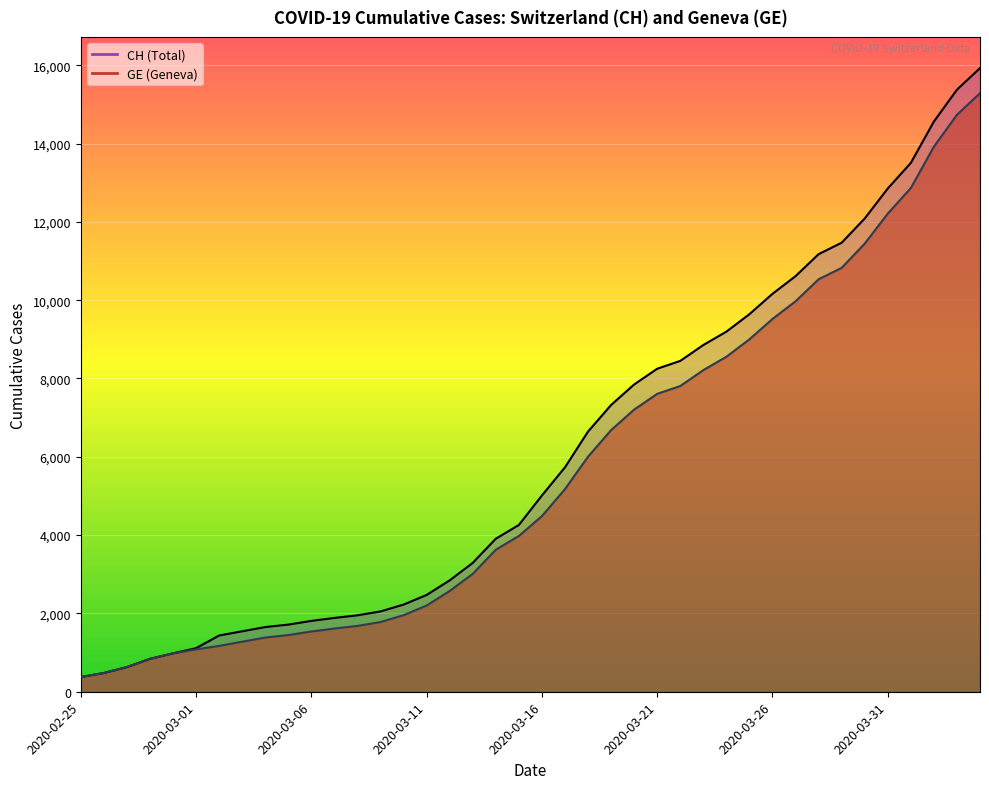

True or false: GE and CH cross at least once.

False